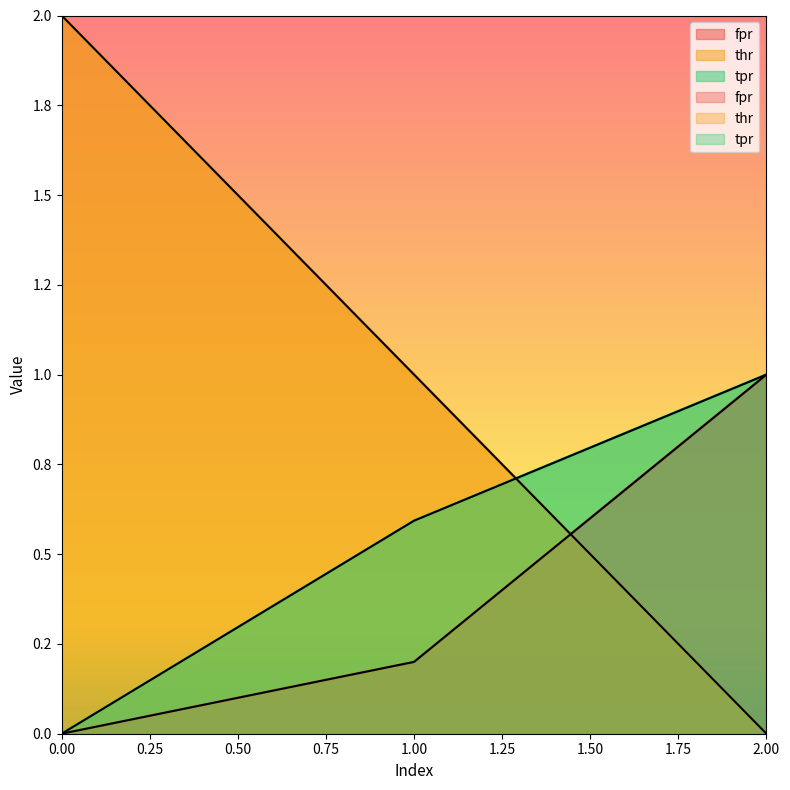

Between 0 and 2, which series saw the biggest shift?

thr